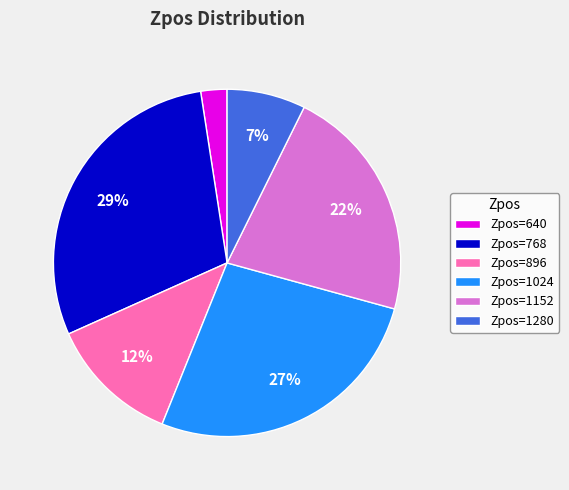

Is there a majority slice in this chart?

No